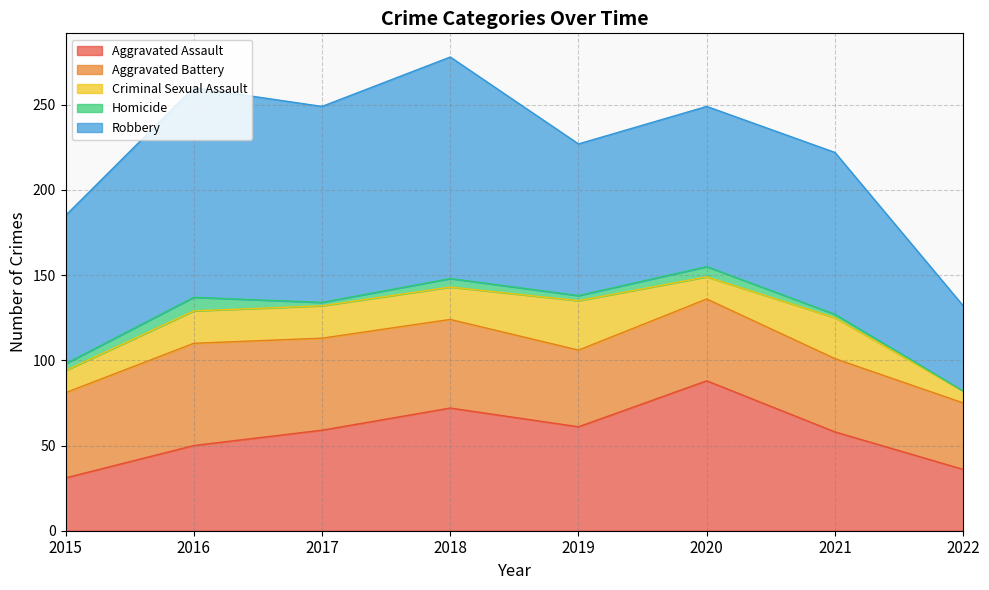

Is the value of Homicide at 2019 greater than the value of Aggravated Battery at 2019?

No